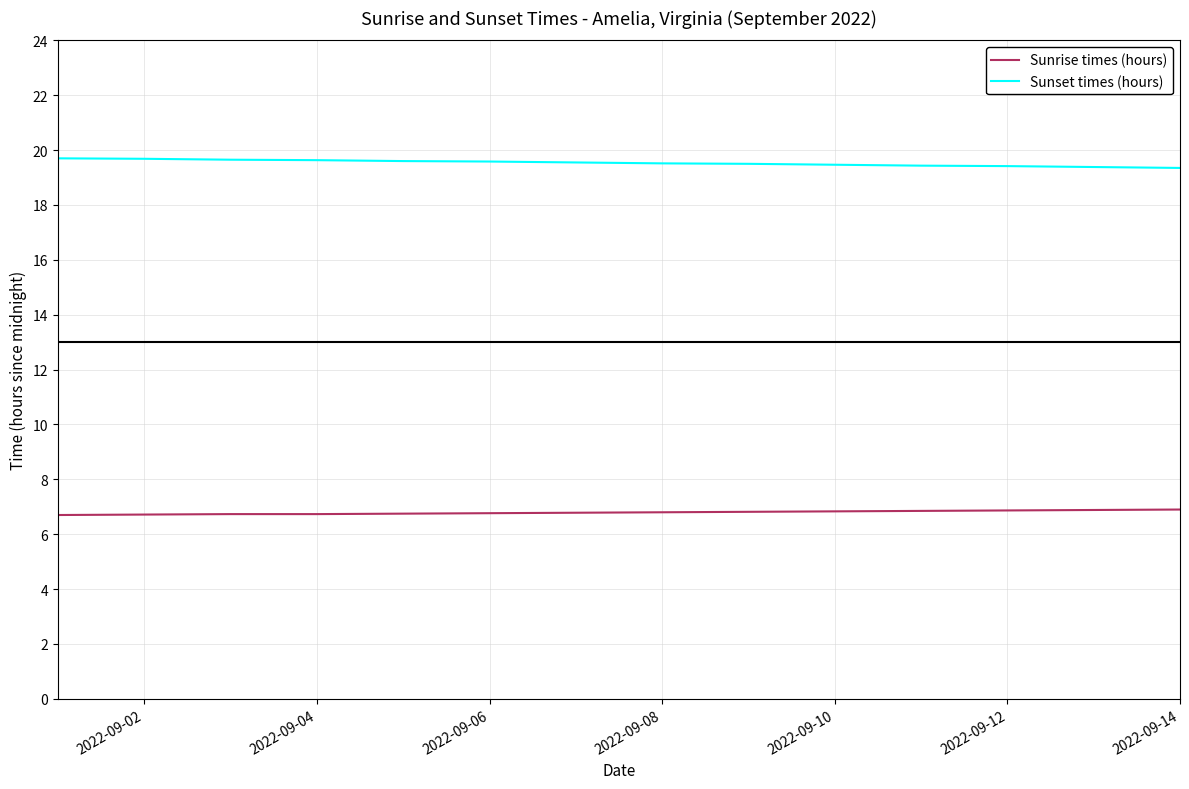

Rank the series by their maximum value, from highest to lowest.

Sunset times (hours), Sunrise times (hours)